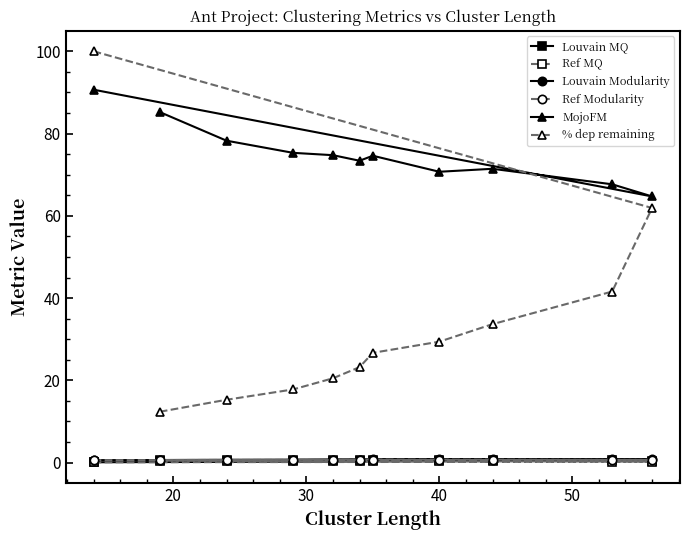

Which series has the largest total across all categories?

MojoFM